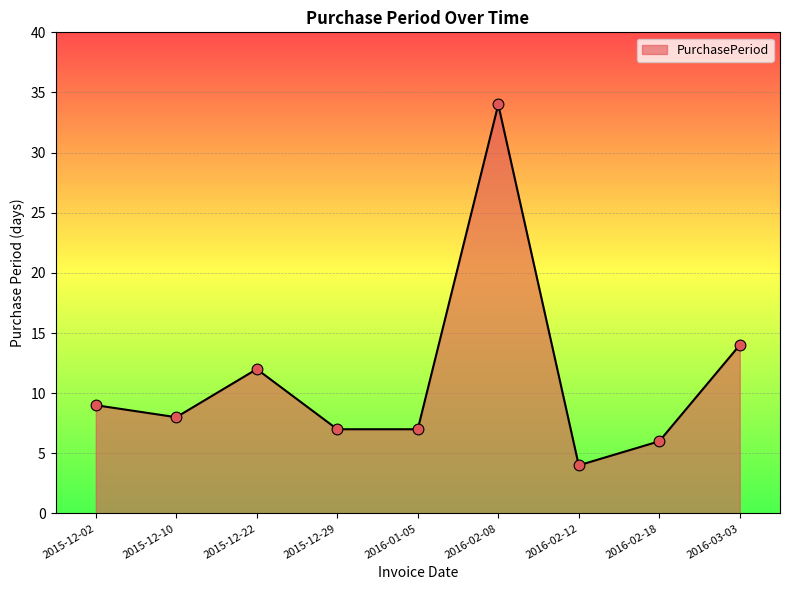

Which has a higher value, 2016-03-03 or 2015-12-02?

2016-03-03